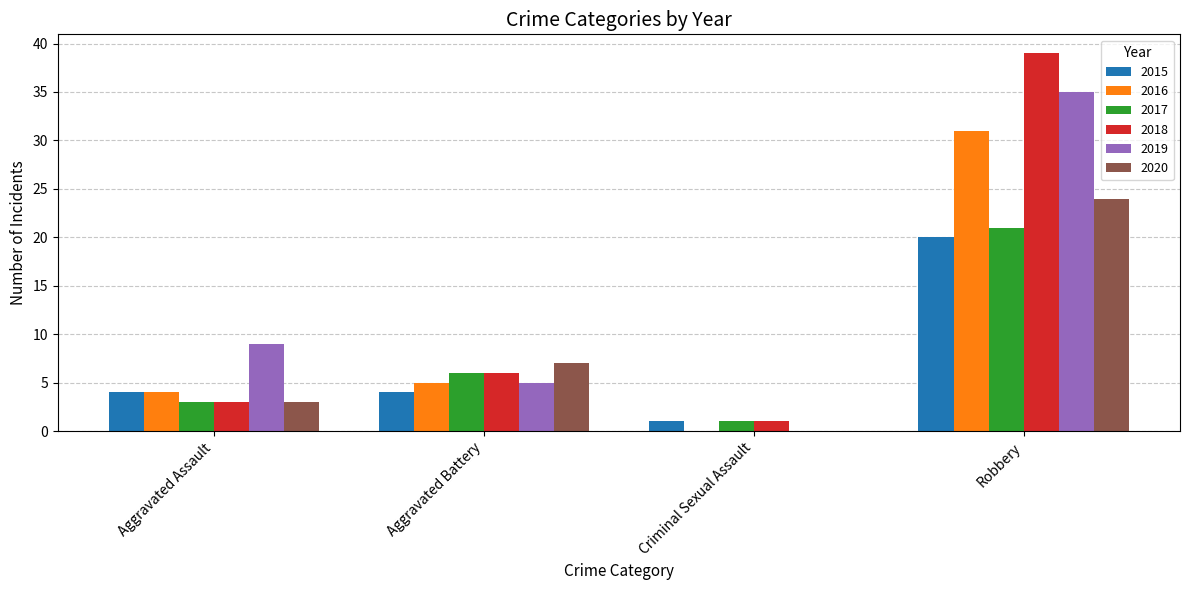

Is it true that 2016 equals 4 at Aggravated Assault?

True